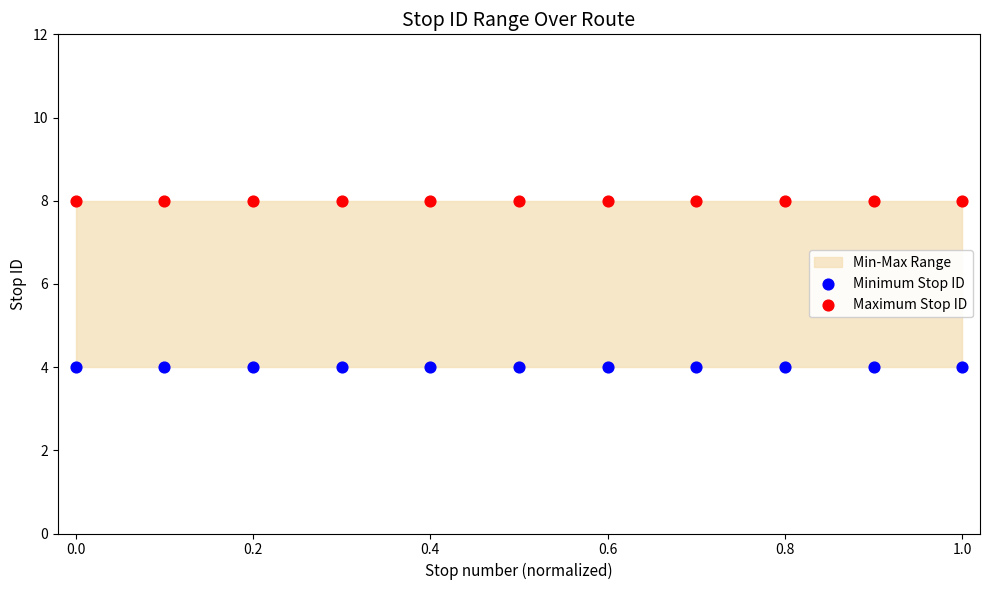

Which series reaches the minimum Y coordinate?

Minimum Stop ID